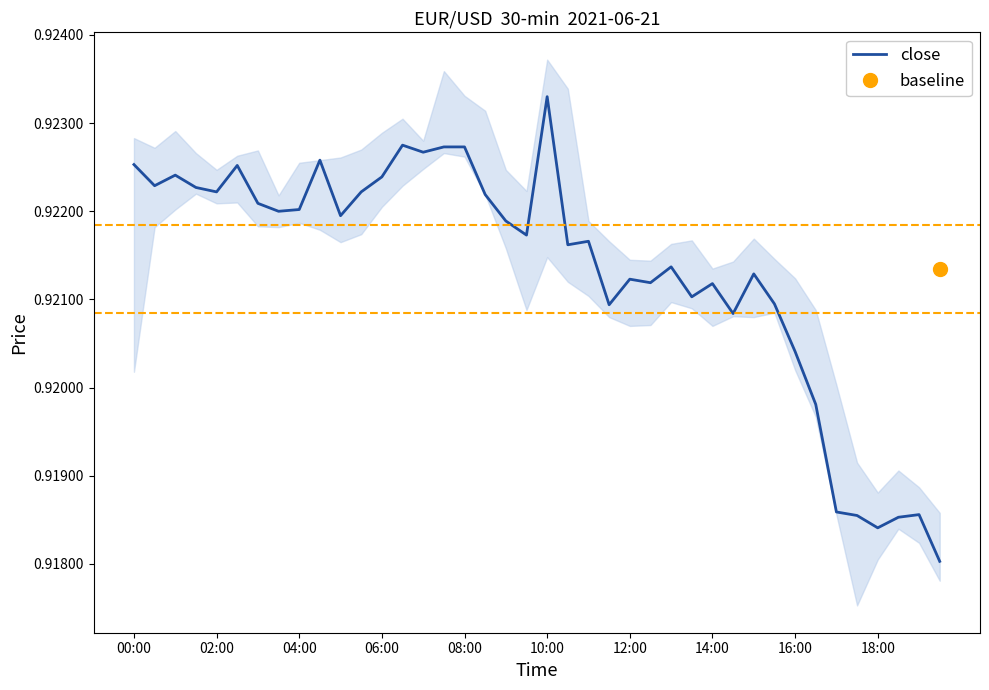

How many values are between 0 and 1?

40